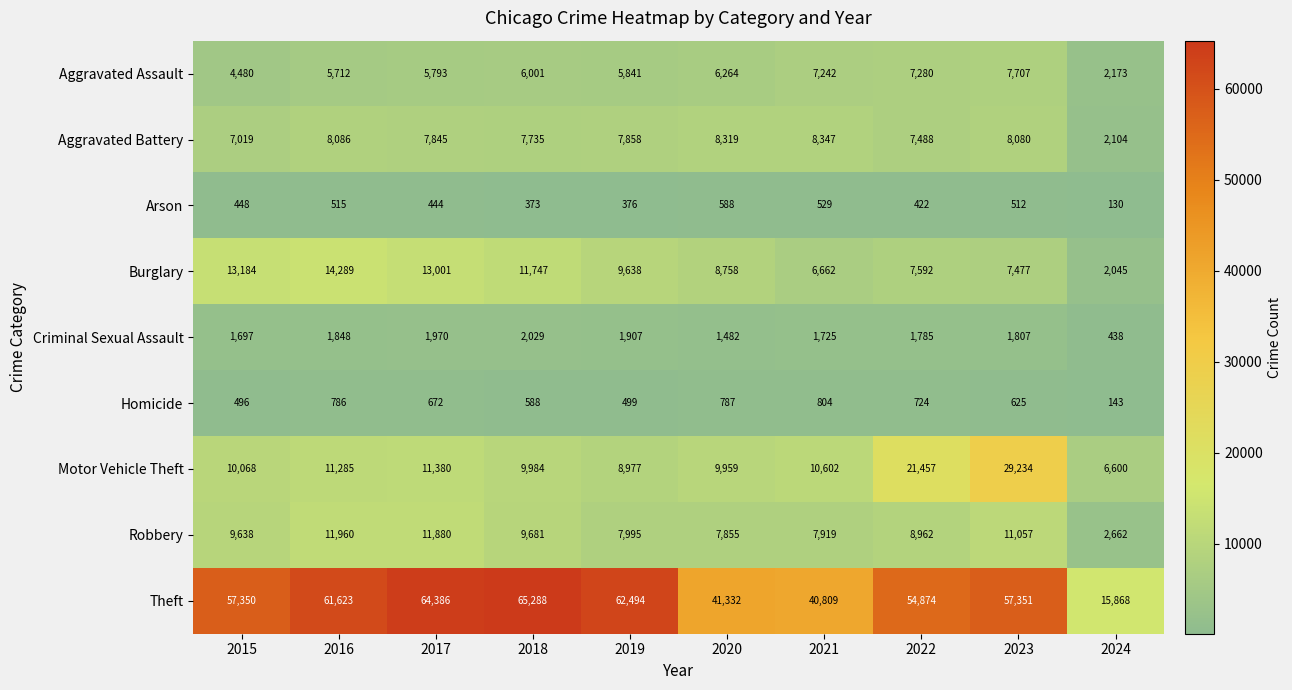

What is the sum of all Robbery values?

89609